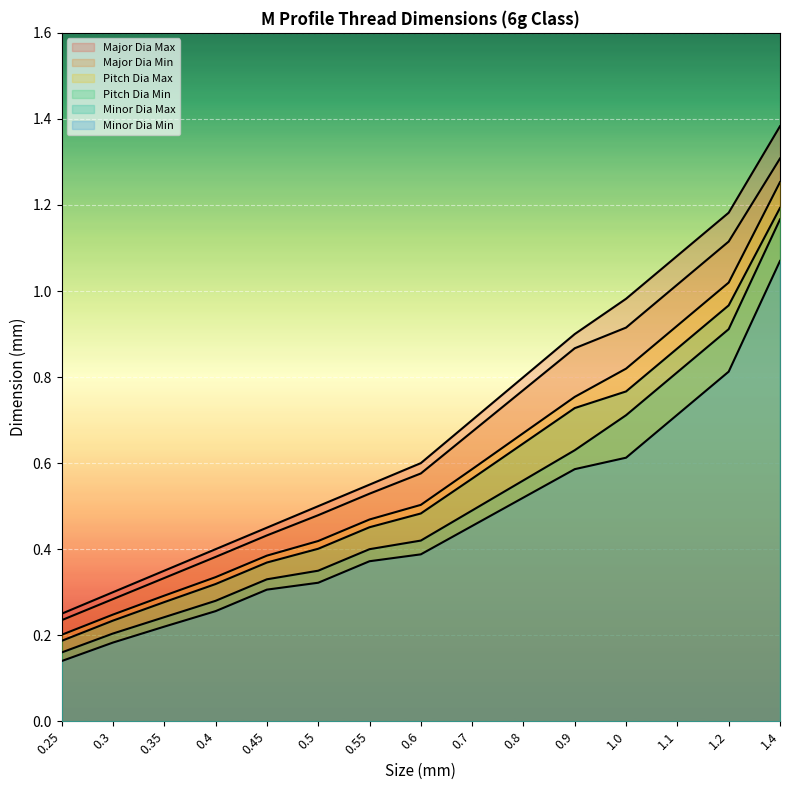

List the series in order of their peak value, highest first.

Major Dia Max, Major Dia Min, Pitch Dia Max, Pitch Dia Min, Minor Dia Max, Minor Dia Min